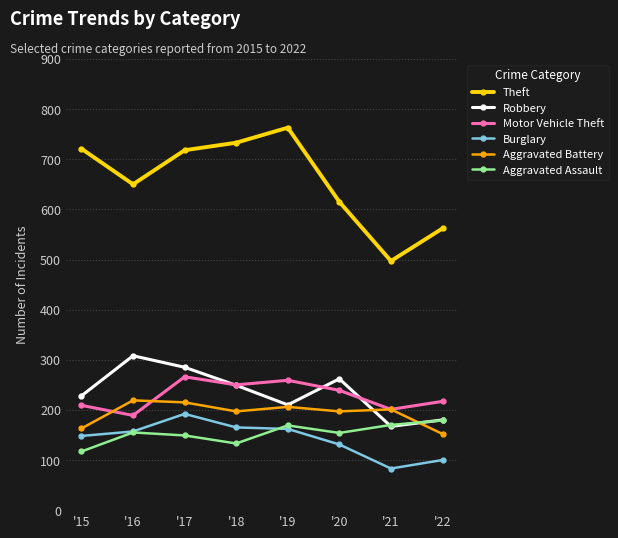

What is the total value across all series at '18?

1727